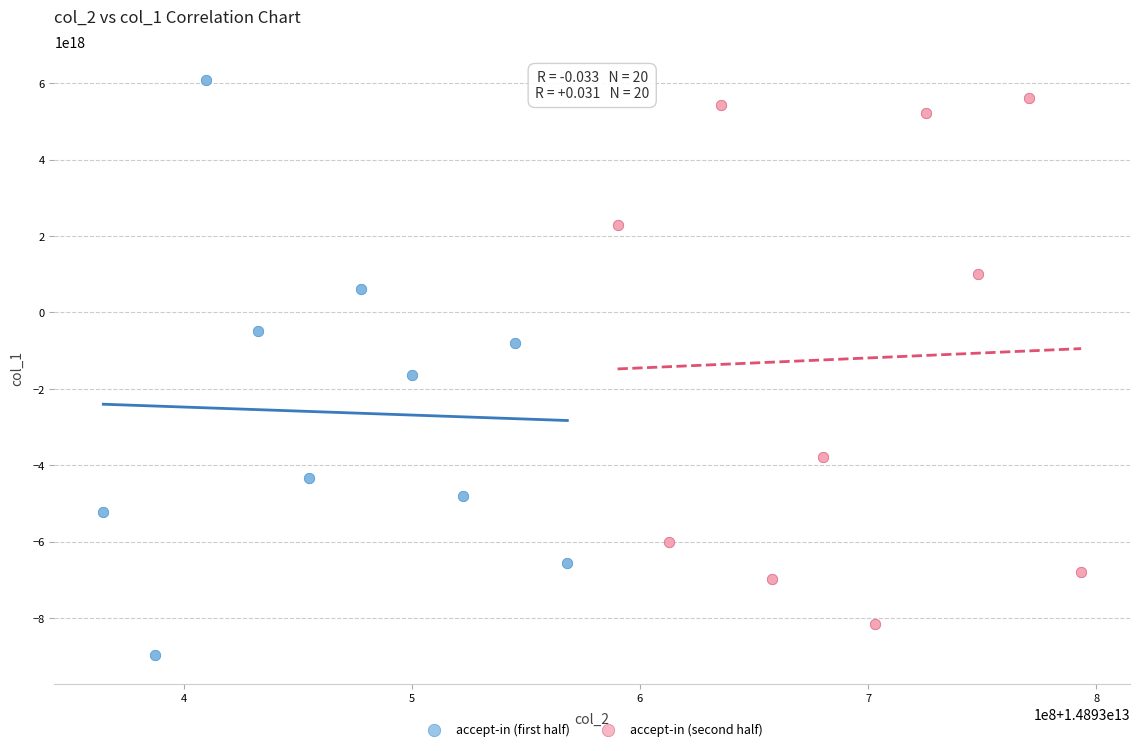

Which series has the largest Y range (max minus min)?

accept-in (first half)